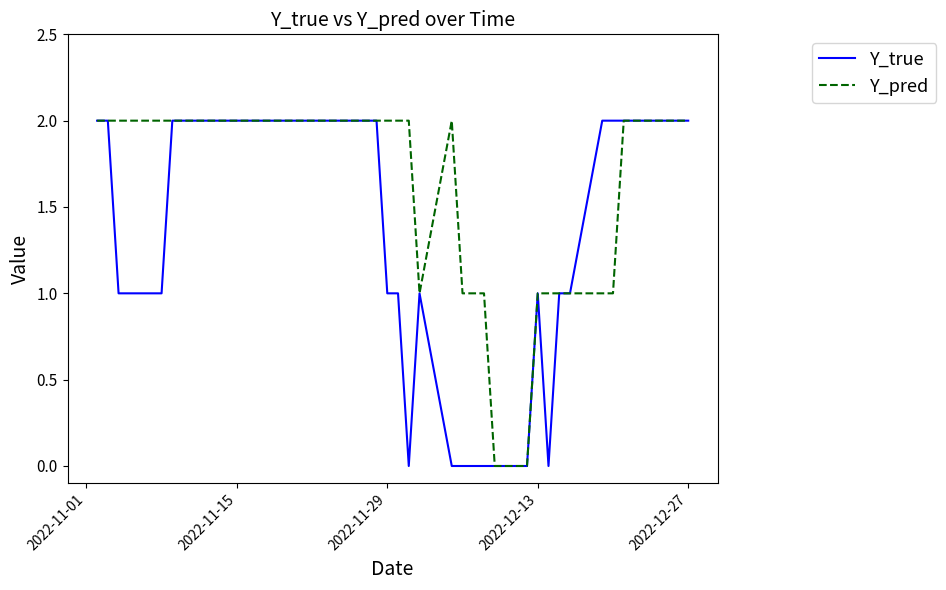

What is the highest value of the Y_true series?

2